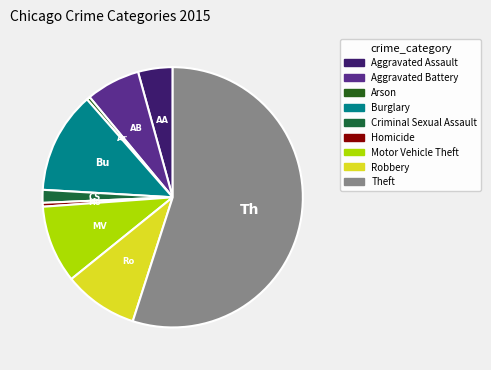

Is the sum of Motor Vehicle Theft and Arson greater than half?

No